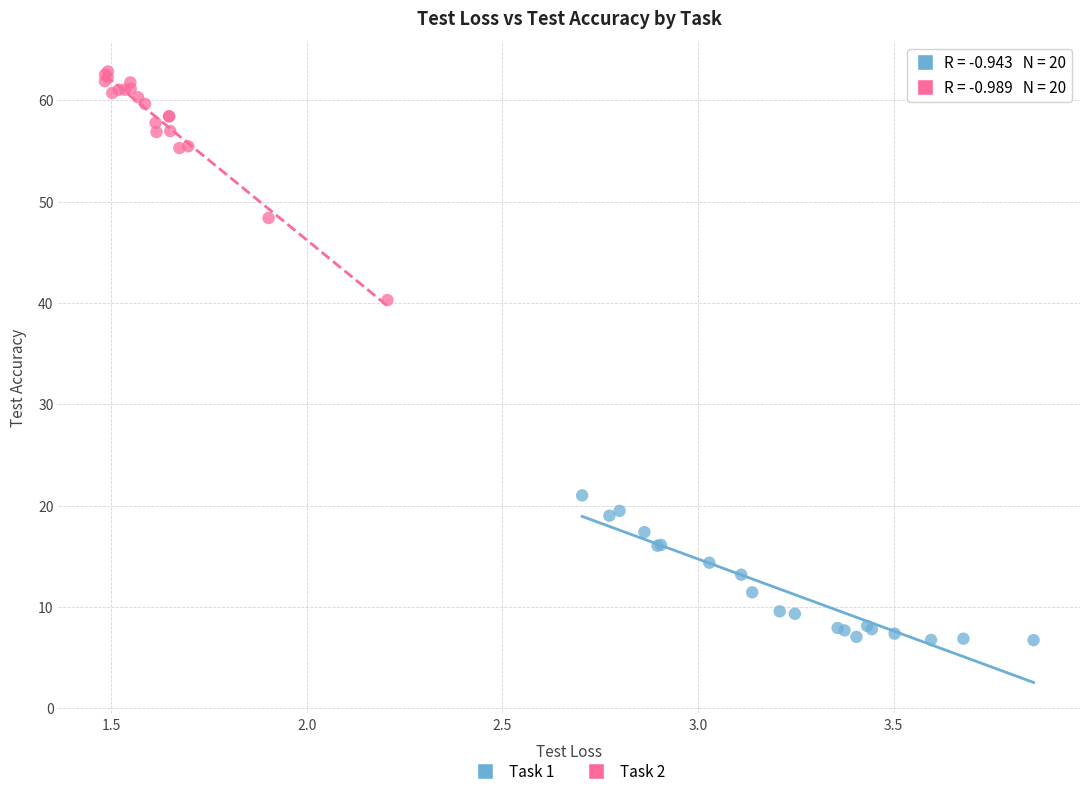

Which series has the widest spread of Y values?

Task 2